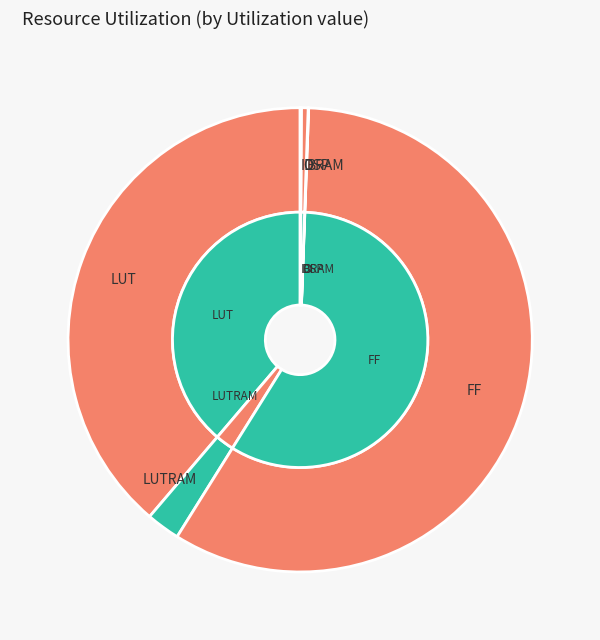

Count the number of slices in the pie.

6